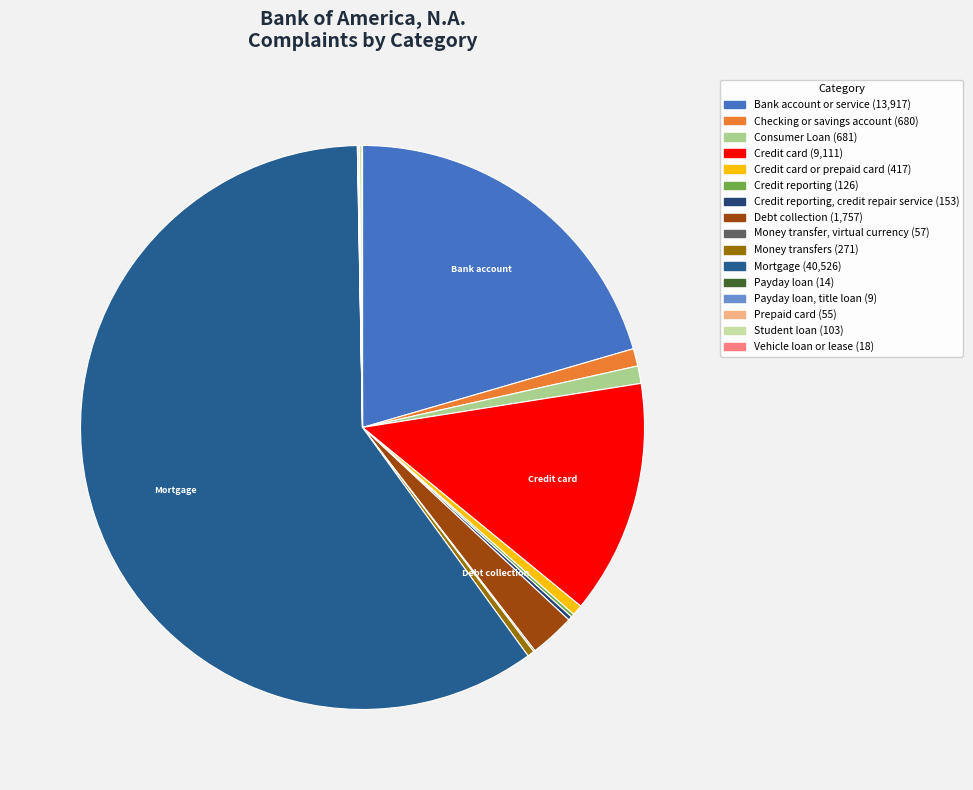

Rank the categories by value from lowest to highest.

Payday loan, title loan, Payday loan, Vehicle loan or lease, Prepaid card, Money transfer, virtual currency, Student loan, Credit reporting, Credit reporting, credit repair service, Money transfers, Credit card or prepaid card, Checking or savings account, Consumer Loan, Debt collection, Credit card, Bank account or service, Mortgage